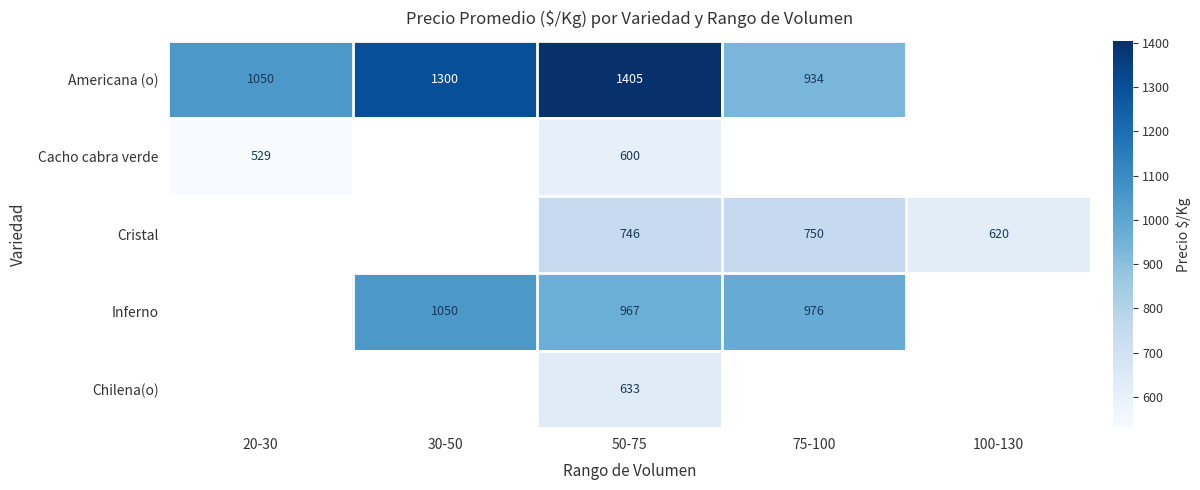

Rank the series at 50-75 from highest to lowest value.

Americana (o), Inferno, Cristal, Chilena(o), Cacho cabra verde